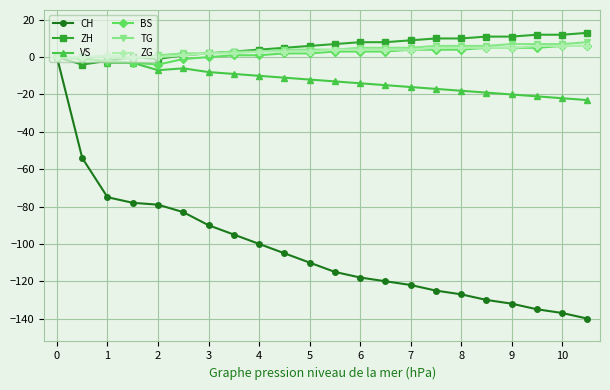

What is the value of the ZG point at the 13th from the left?

4